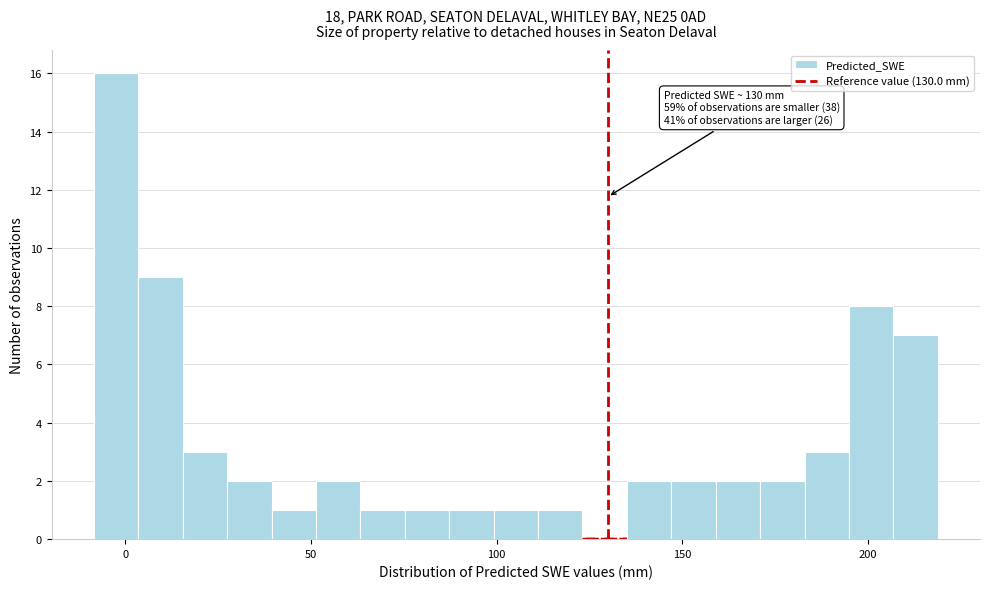

Read against the x-axis, roughly where is the centre of the tallest bar?

-5